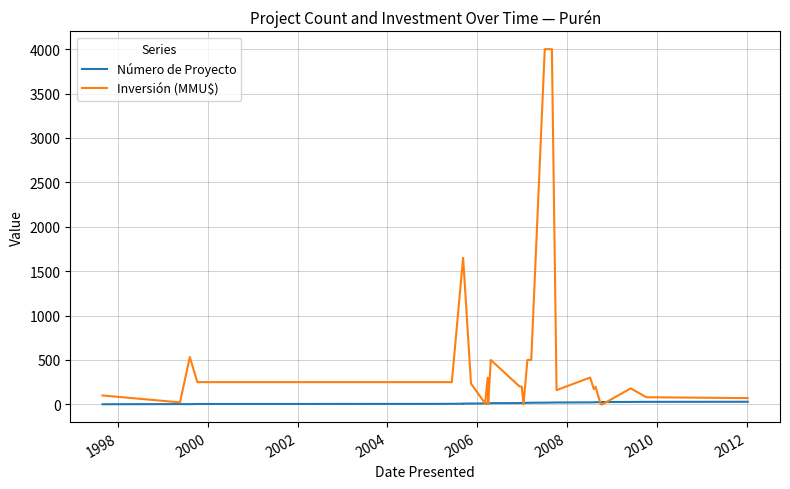

Reading left to right, list all the values displayed in this chart.

Número de Proyecto: 1	3	2	4	5	6	7	8	9	10	11	12	13	14	15	16	17	18	19	20	21	22	23	24	25	26	27	28	29
Inversión (MMU$): 100	22	533	250	250	250	1650	1650	234	10	300	1	500	200	200	0	500	500	4000	4000	160	302	170	200	0	0	180	80	70